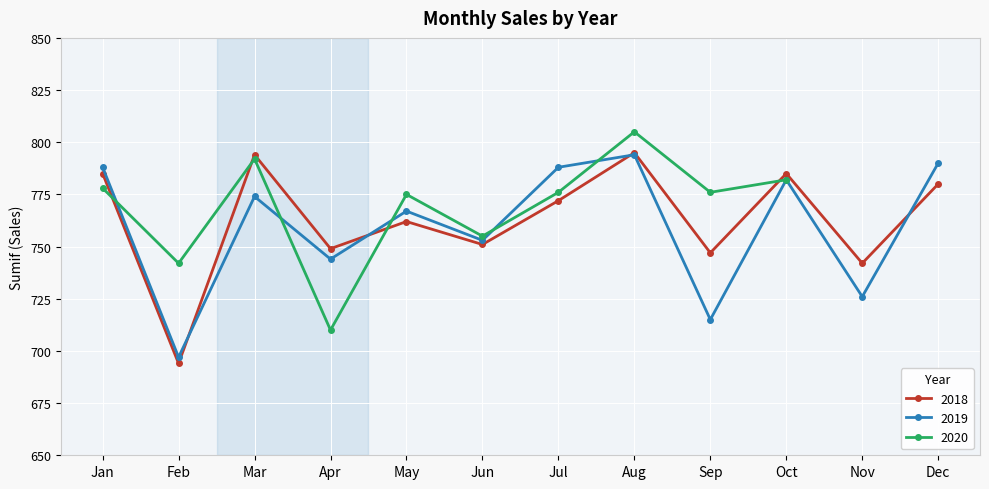

Between Nov and Jun, which is larger?

Jun